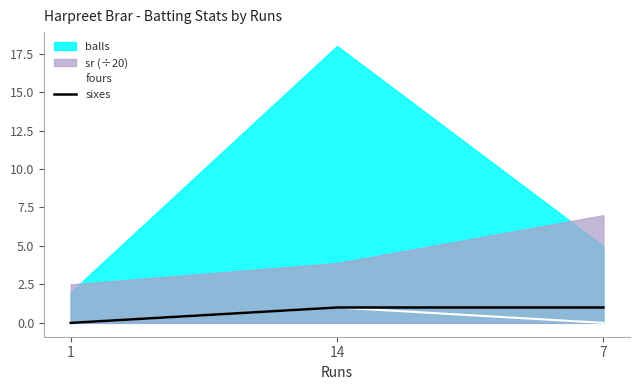

The fours series shows 1 at 14. True or false?

True